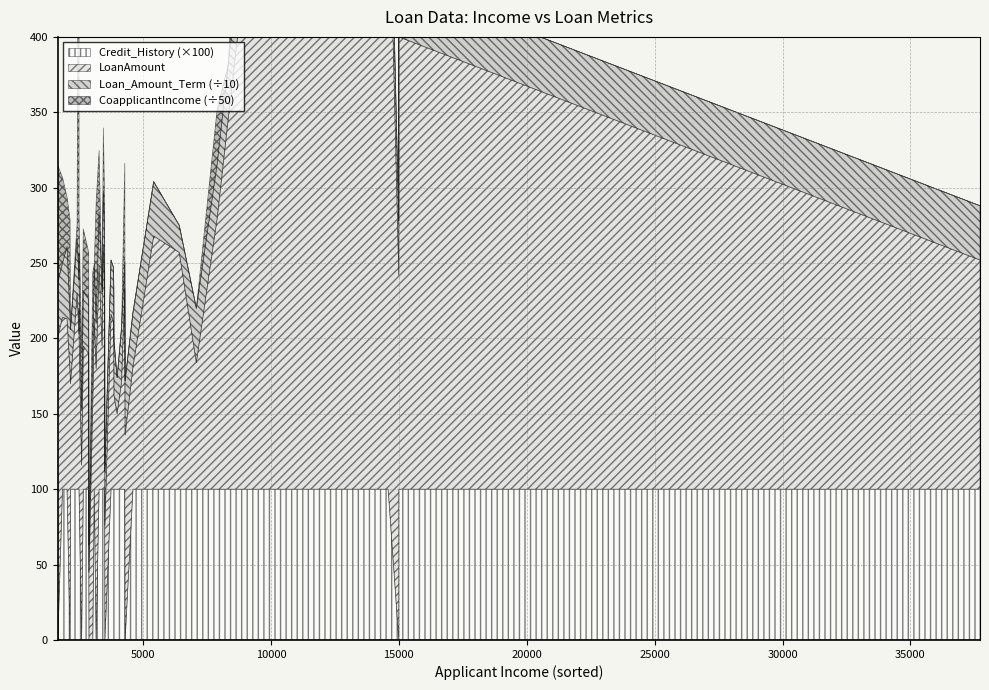

At which category does LoanAmount reach its first local peak?

1